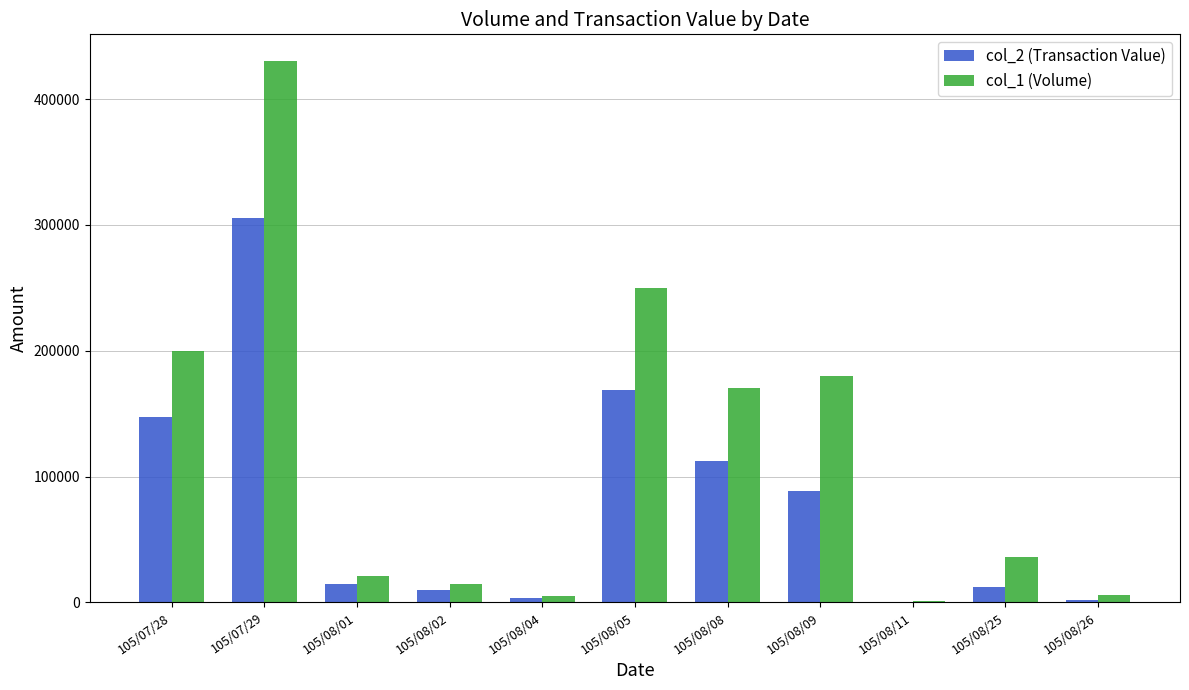

Between 105/07/28 and 105/08/02, which series saw the biggest shift?

col_1 (Volume)